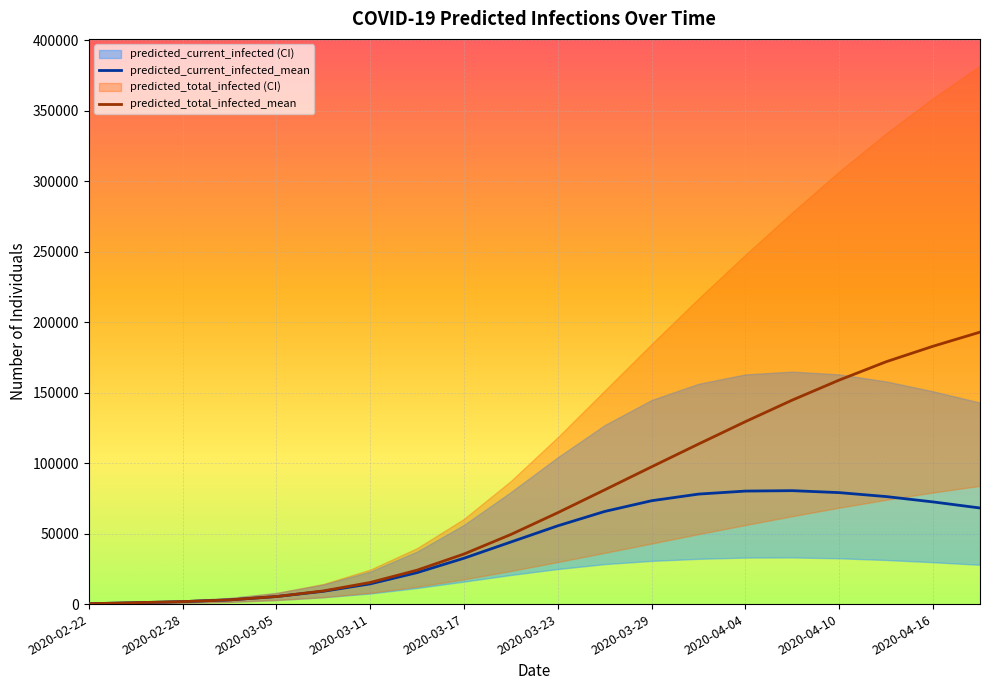

True or false: predicted_current_infected_mean and predicted_total_infected_mean cross at least once.

False